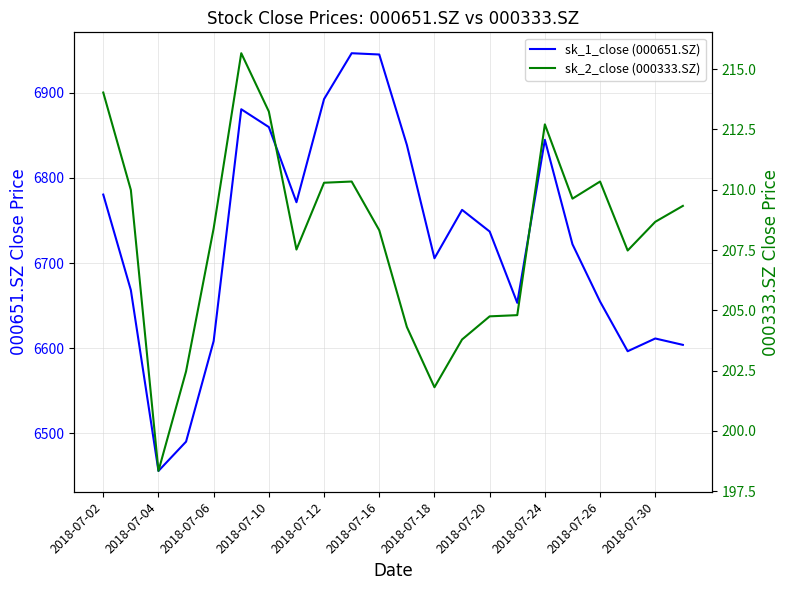

In sk_1_close (000651.SZ), how many points are lower than both neighbors (excluding endpoints)?

5